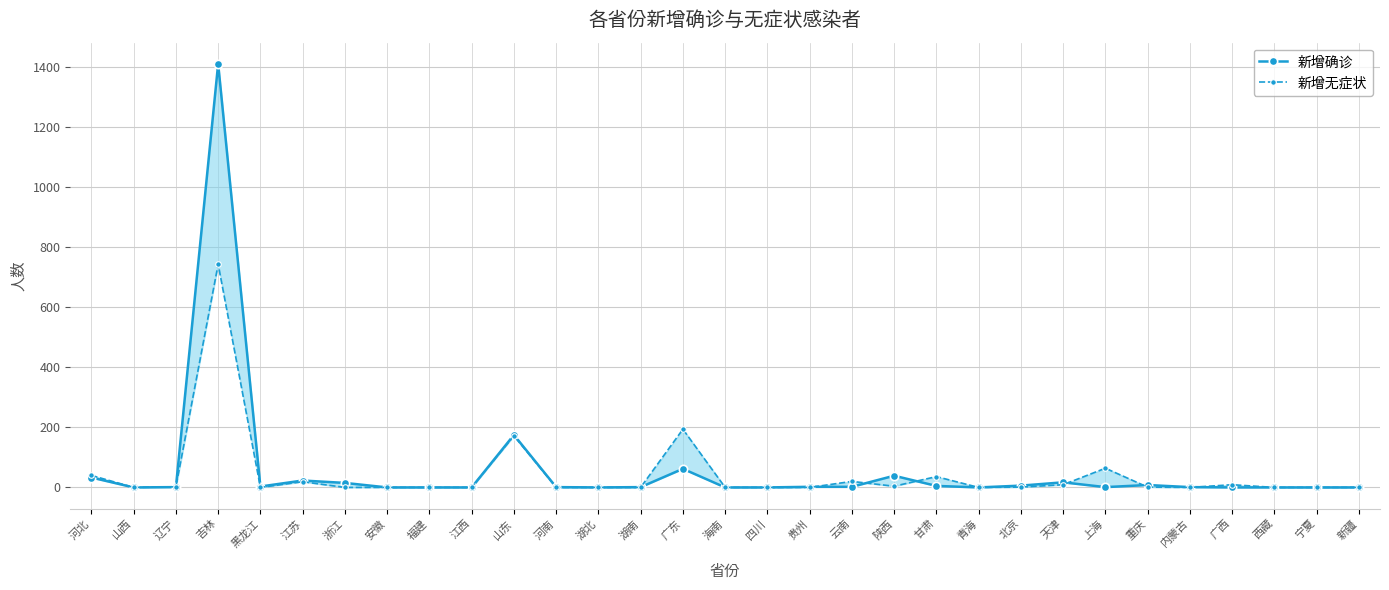

Reading left to right, what are all the values shown in this chart?

新增确诊: 33	0	1	1412	3	23	15	0	0	0	175	1	0	1	62	0	0	2	2	39	5	0	6	17	1	8	1	0	0	0	0
新增无症状: 40	0	2	744	0	19	0	0	0	0	172	0	0	0	194	0	0	0	20	4	36	0	1	9	64	1	0	9	0	0	0